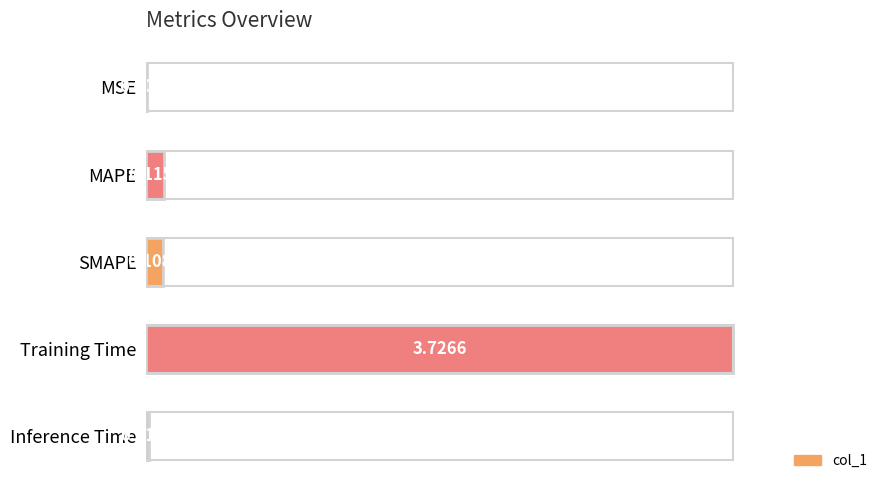

List the labels in order of value, largest first.

Training Time, MAPE, SMAPE, Inference Time, MSE